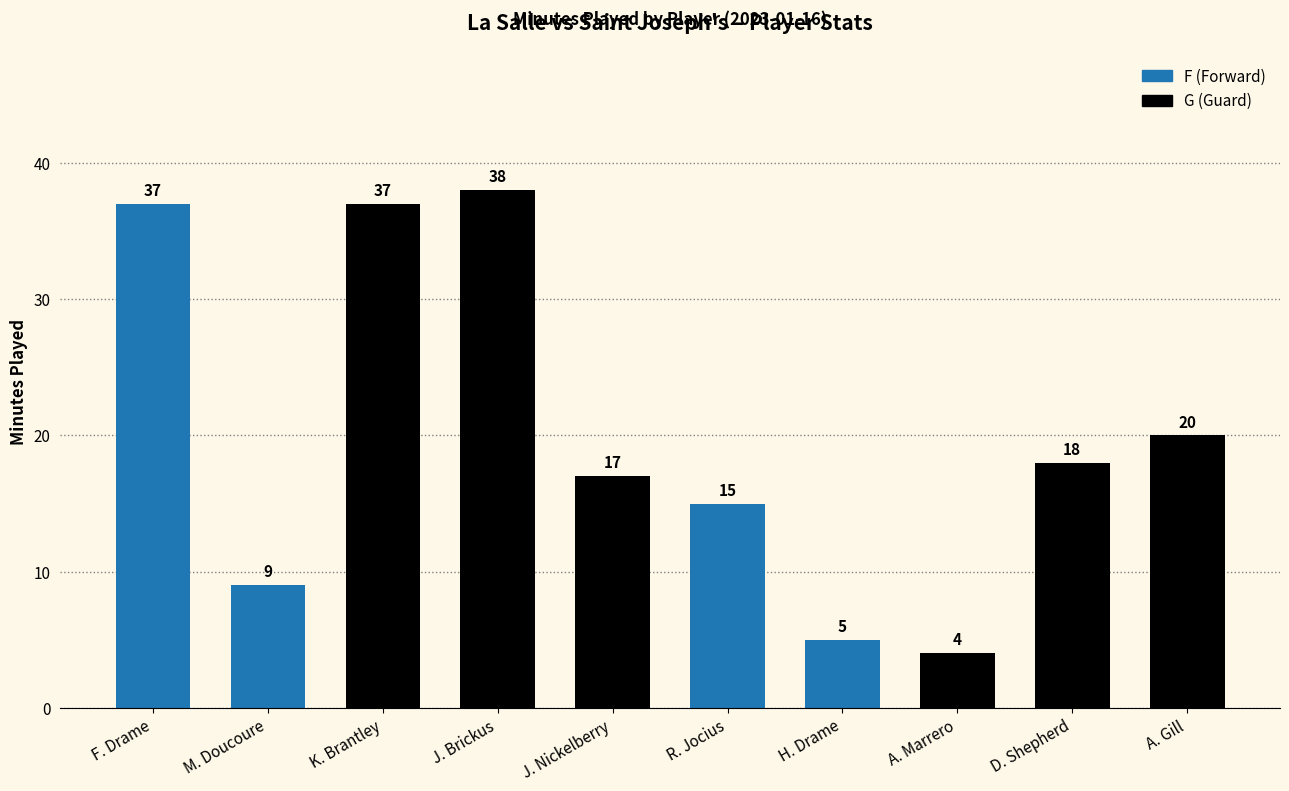

Approximately how many times larger is the value at A. Marrero compared to M. Doucoure?

0.4